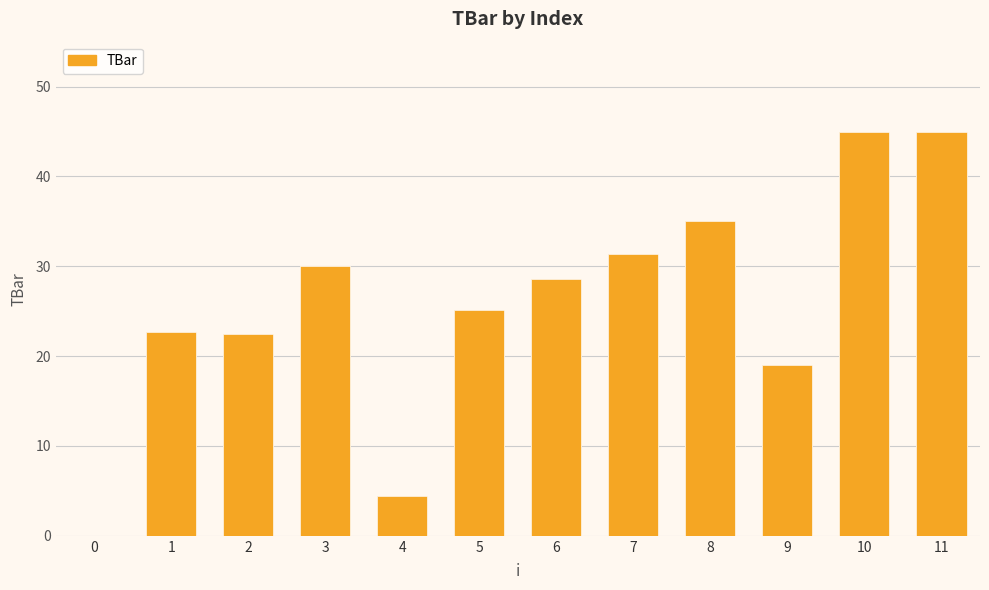

What is the change in value from 1 to 8?

+12.3